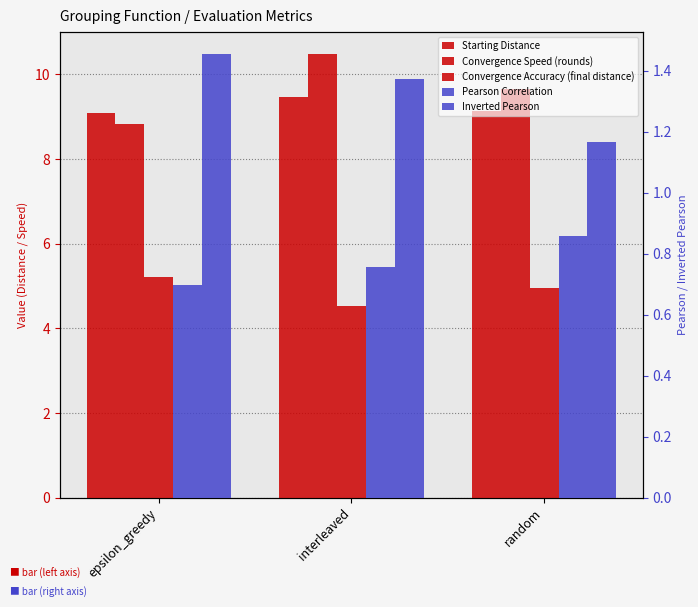

Is the value of Inverted Pearson at random greater than the value of Pearson Correlation at interleaved?

Yes